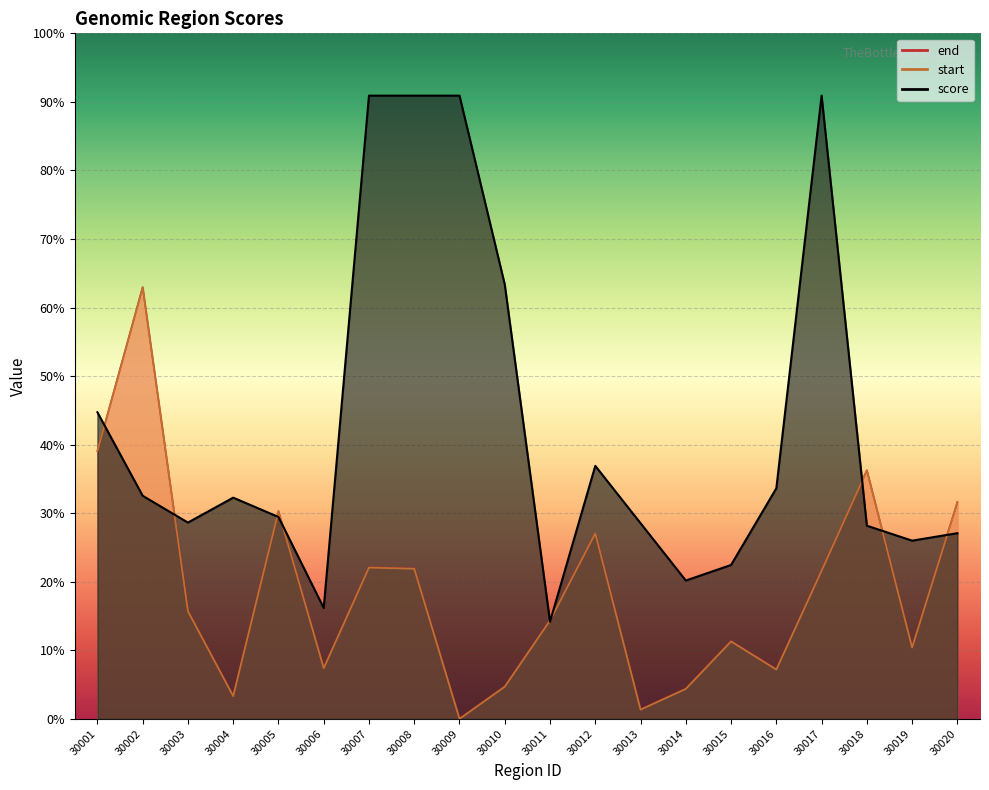

At how many categories does at least one series exceed 650?

1